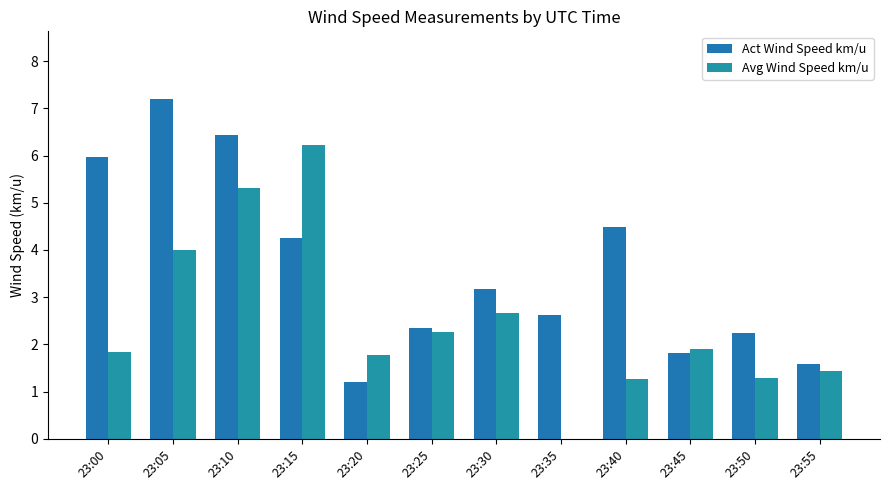

How many groups of bars are there?

12